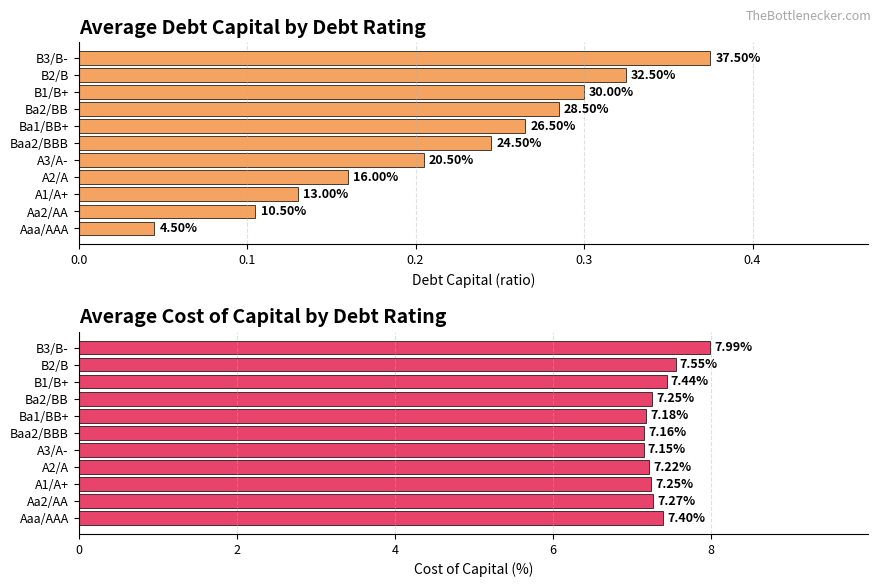

What is the value of the Avg Cost of Capital bar at the 10th from the left?

7.6